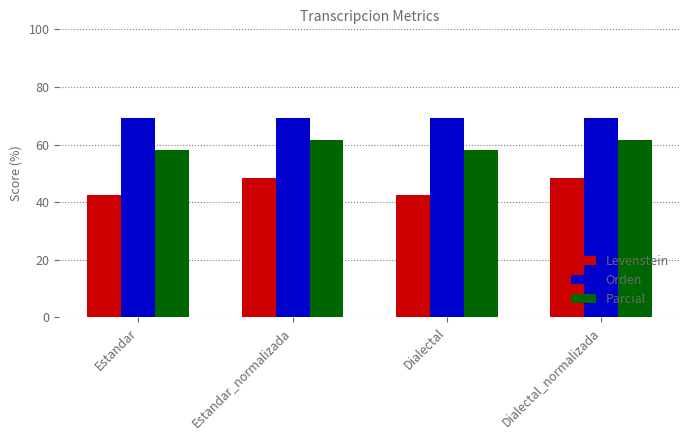

Does the chart contain stacked bars?

No